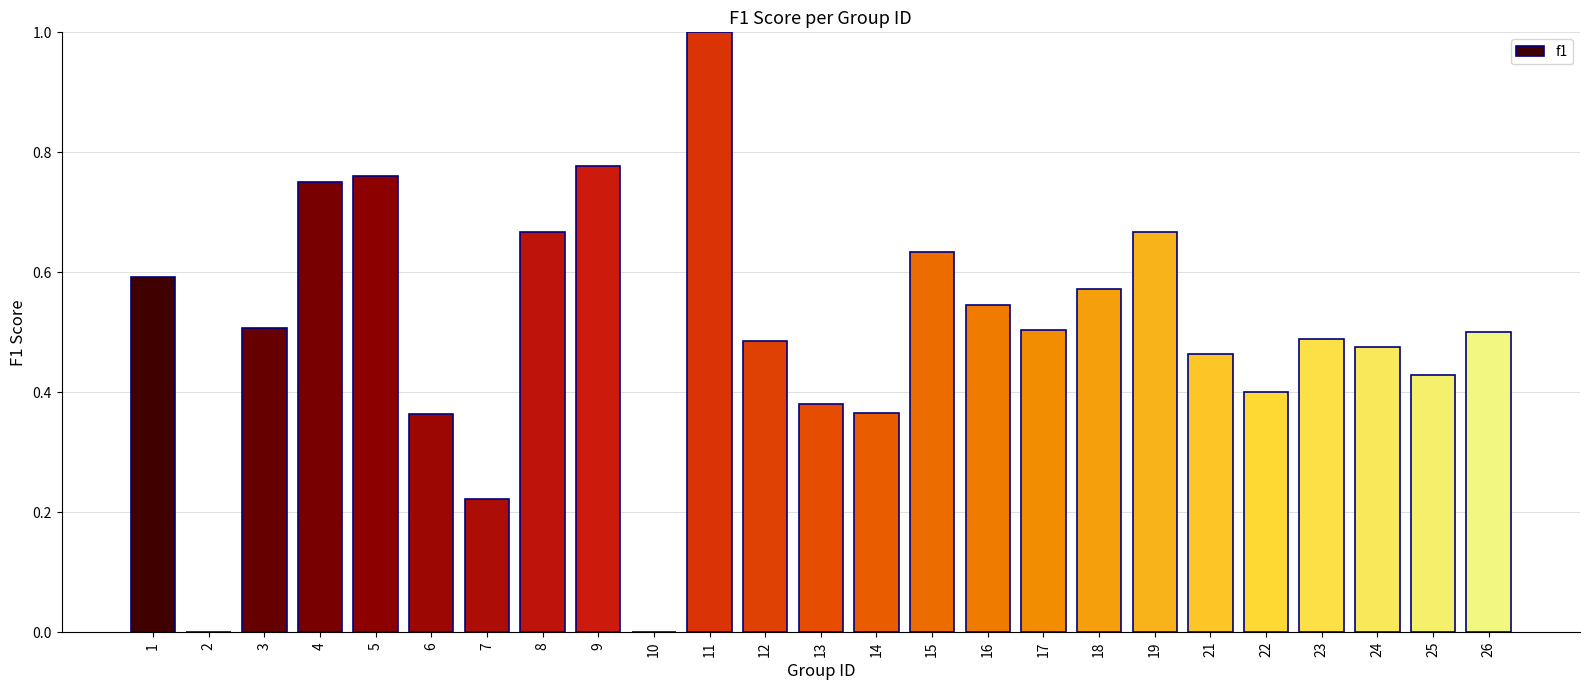

What is the greatest value displayed?

1.0